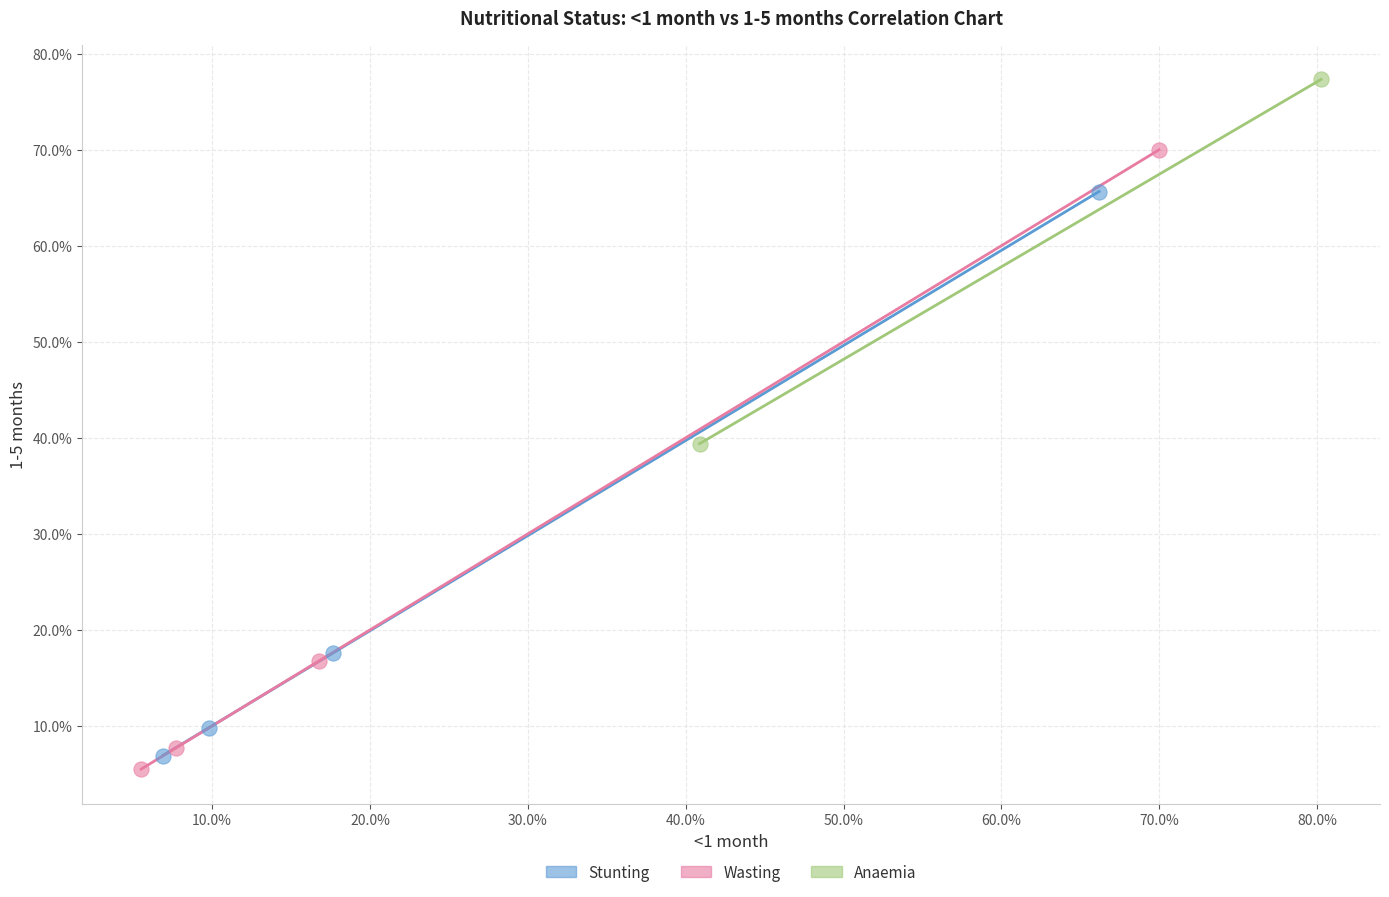

Which series reaches the maximum Y coordinate?

Anaemia